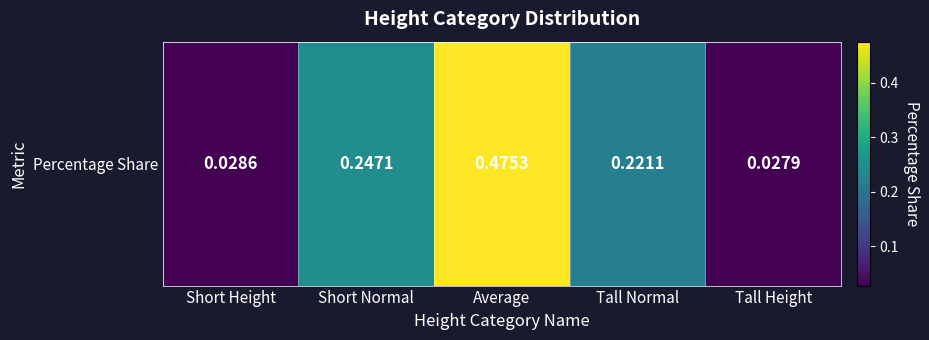

Which category has the lowest value across all series?

Tall Height